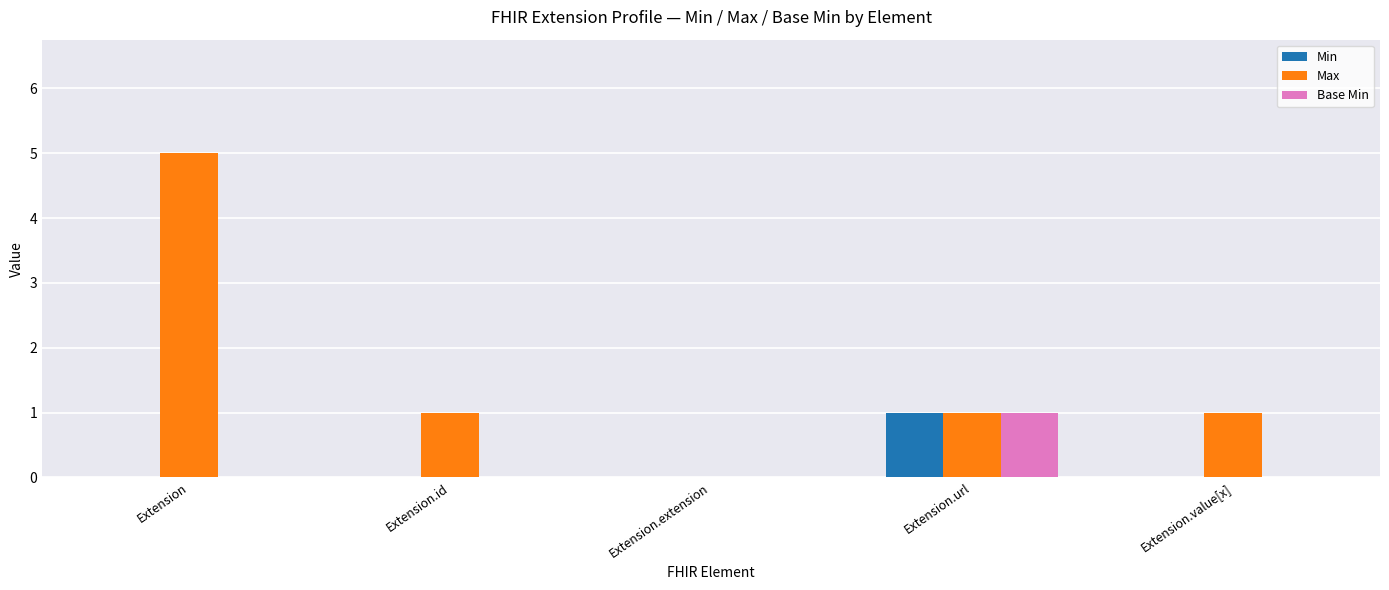

At which category is the sum across all series the highest?

Extension